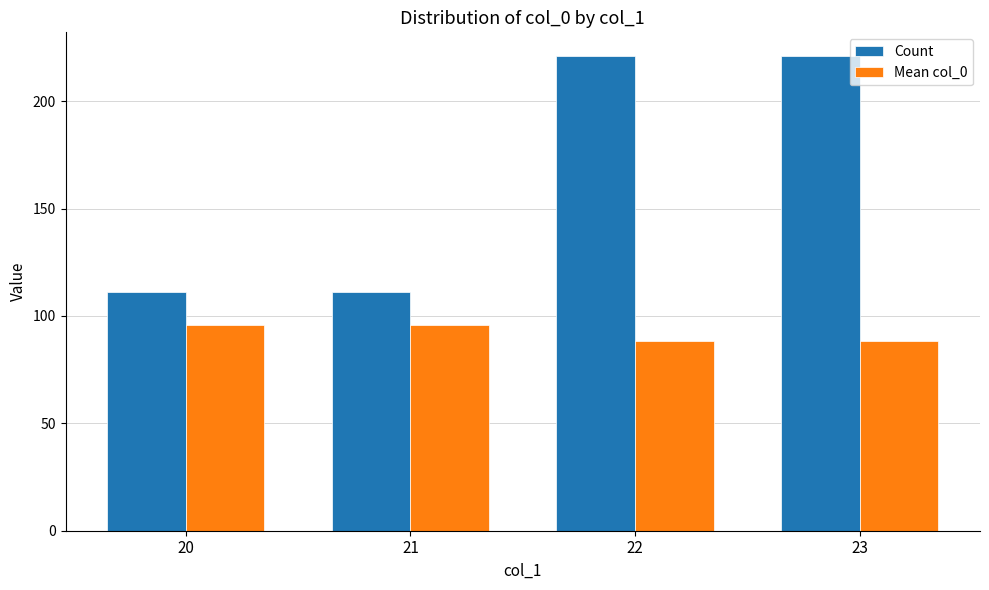

True or false: Mean col_0 has a value of 26.9 at 20.

False